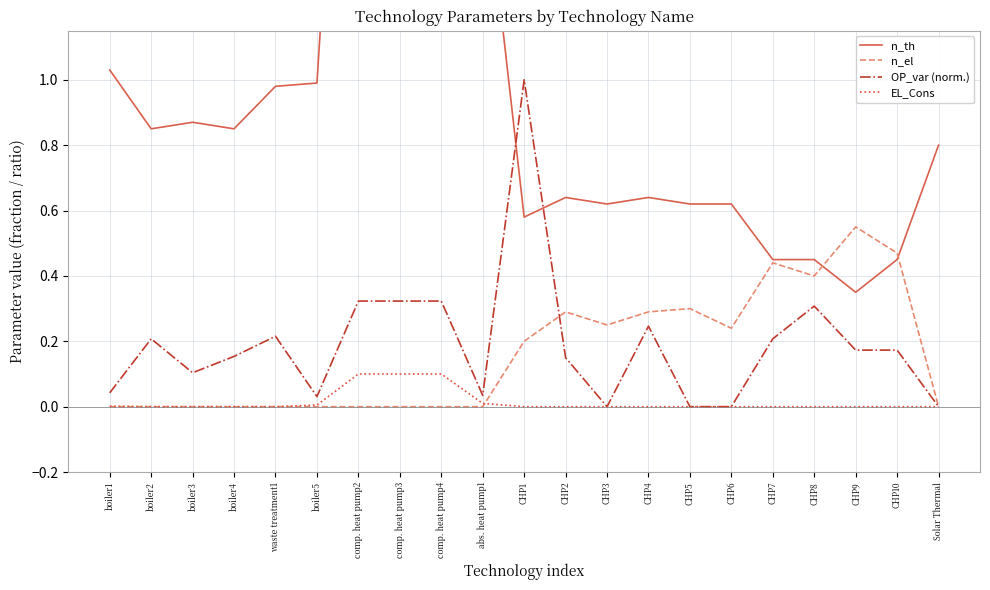

How many lines are shown in the chart?

4